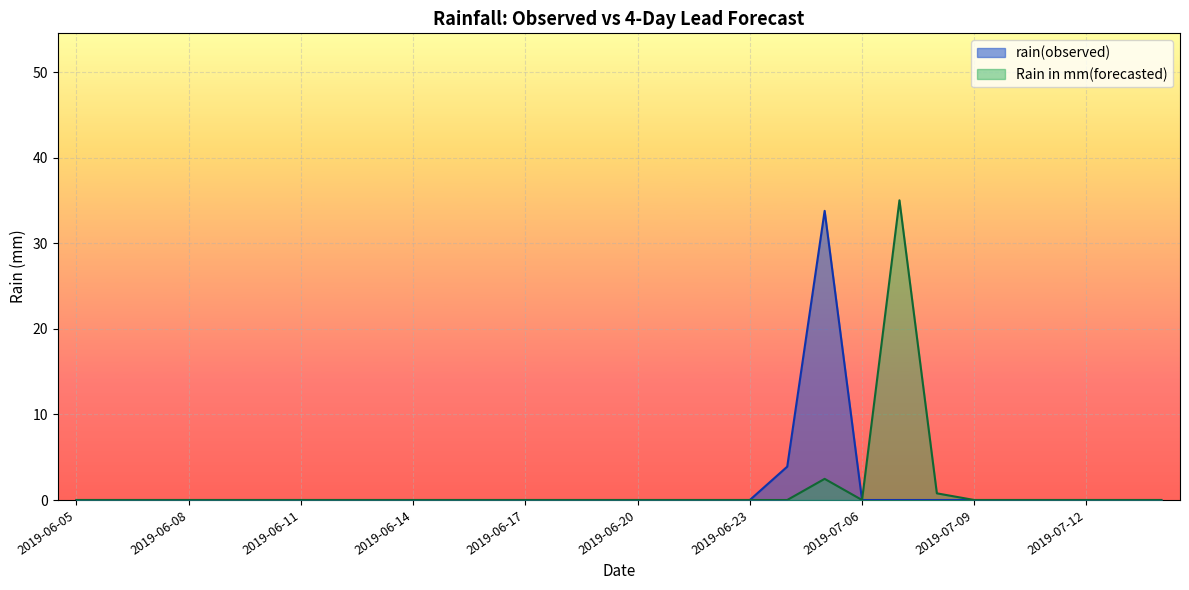

How many lines are shown in the chart?

2